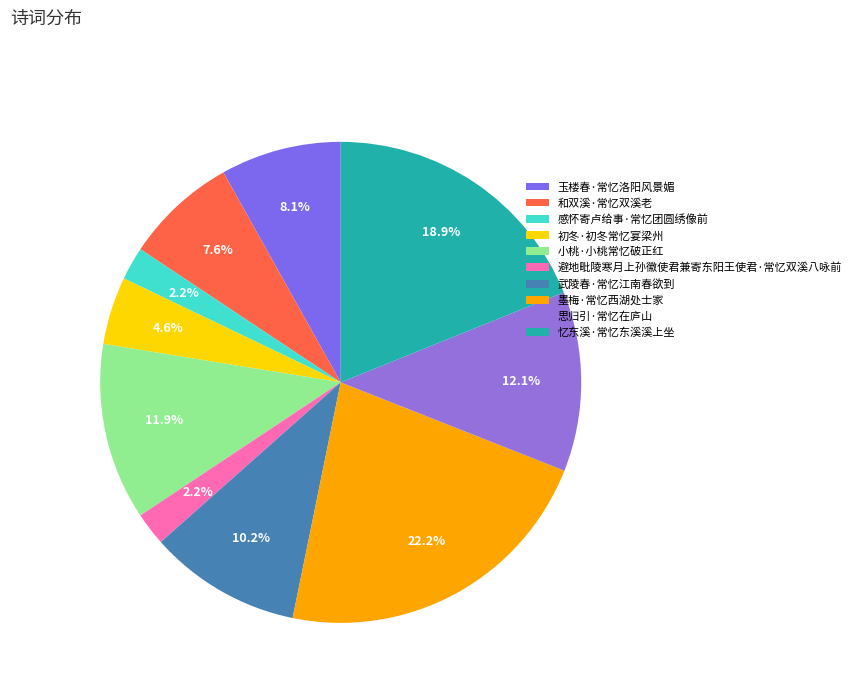

How many slices are in this pie chart?

10